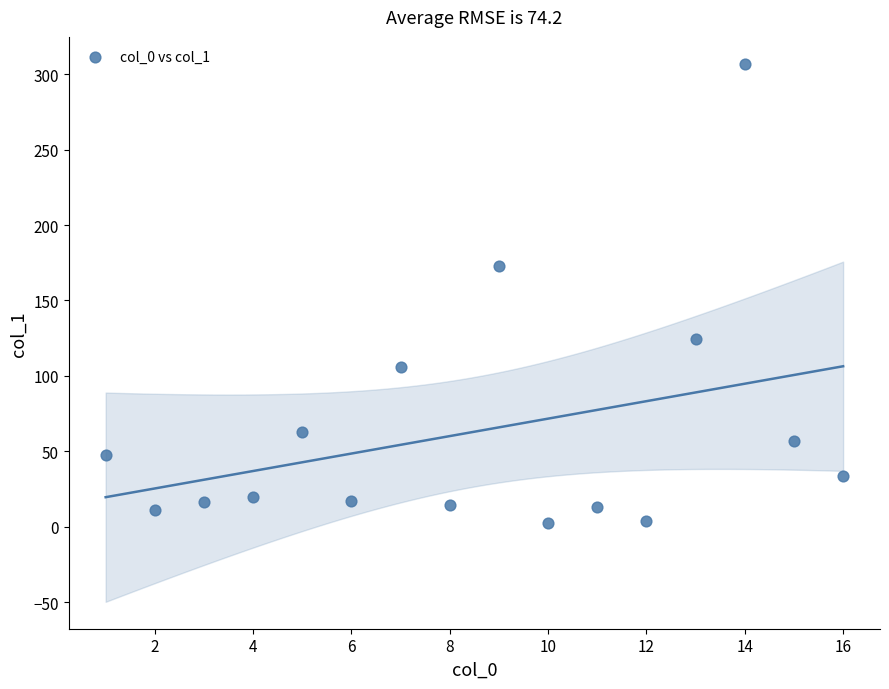

What Y value in the scatter plot is closest to 154?

172.8